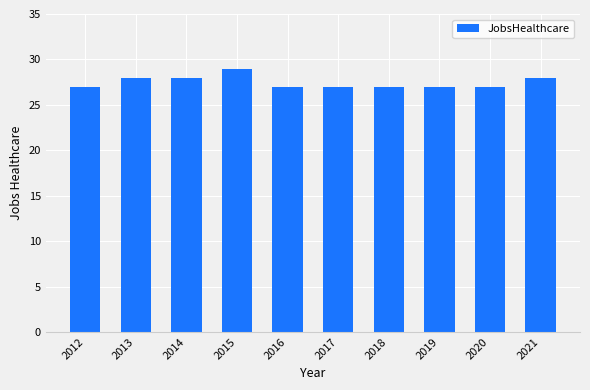

Reading left to right, list all the values displayed in this chart.

27	28	28	29	27	27	27	27	27	28